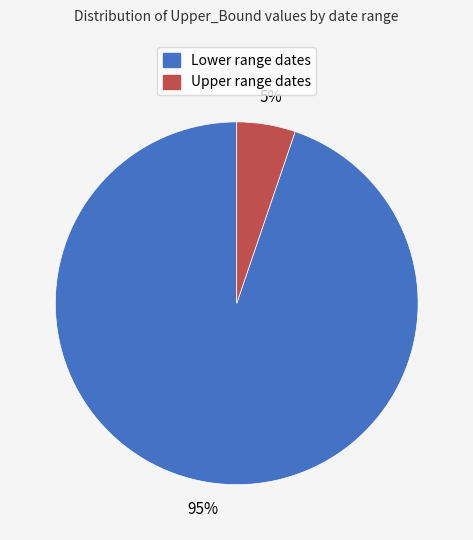

To the nearest percent, what is the difference between the largest and smallest slice percentages?

90%